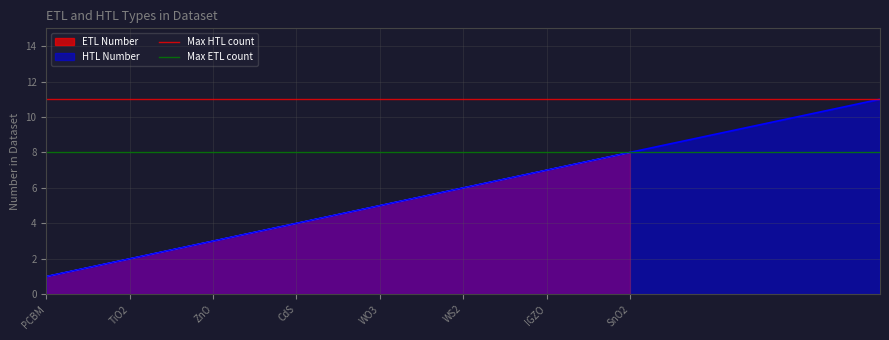

What is the sum of all Max HTL count values?

22